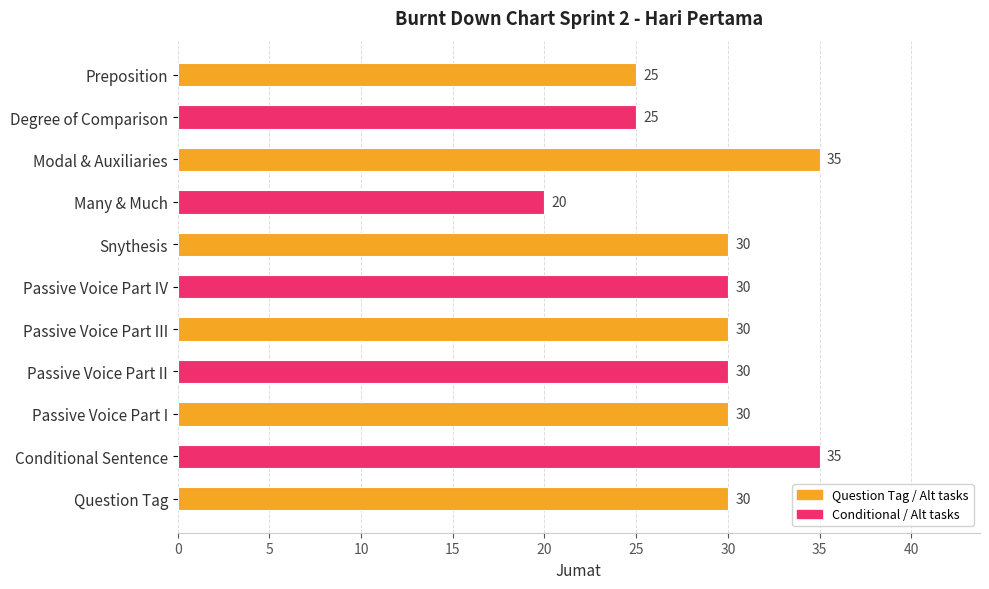

How many values are between 25 and 30?

8